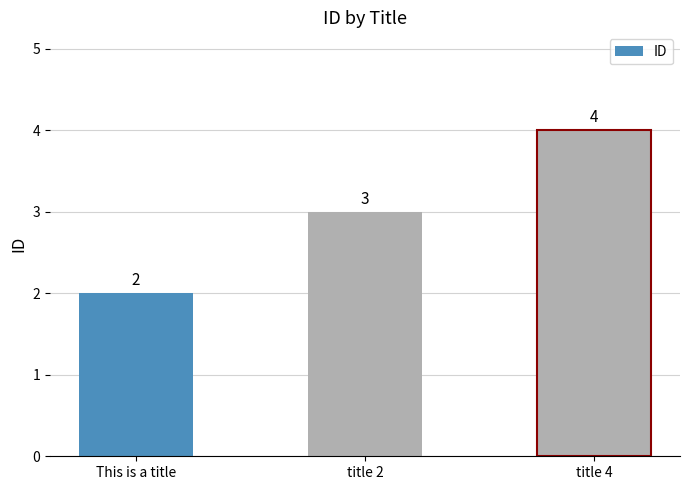

How many bars are there in total?

3